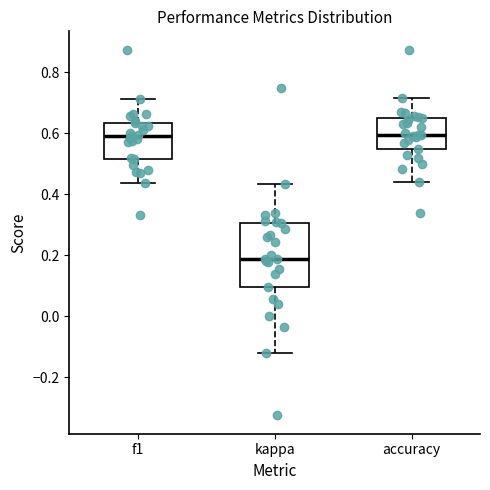

Reading left to right, transcribe this box plot: for each box, give where its median line is, the range the box spans, and where its two whiskers end, as read against the y-axis. The values are not printed on the chart, so give them approximately, as read against the axis.

f1: median 0.60, box 0.52 to 0.64, whiskers 0.44 to 0.72
kappa: median 0.18, box 0.10 to 0.30, whiskers -0.12 to 0.44
accuracy: median 0.60, box 0.54 to 0.66, whiskers 0.44 to 0.72